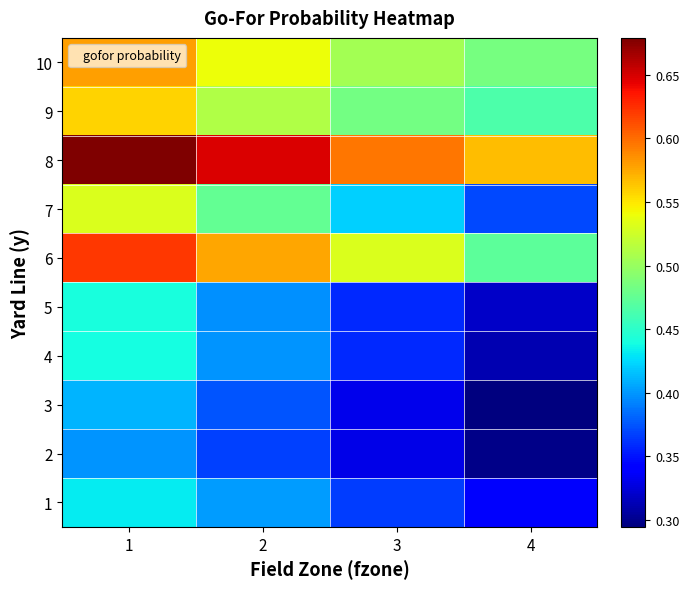

Which has a higher value, 2 or 4?

2